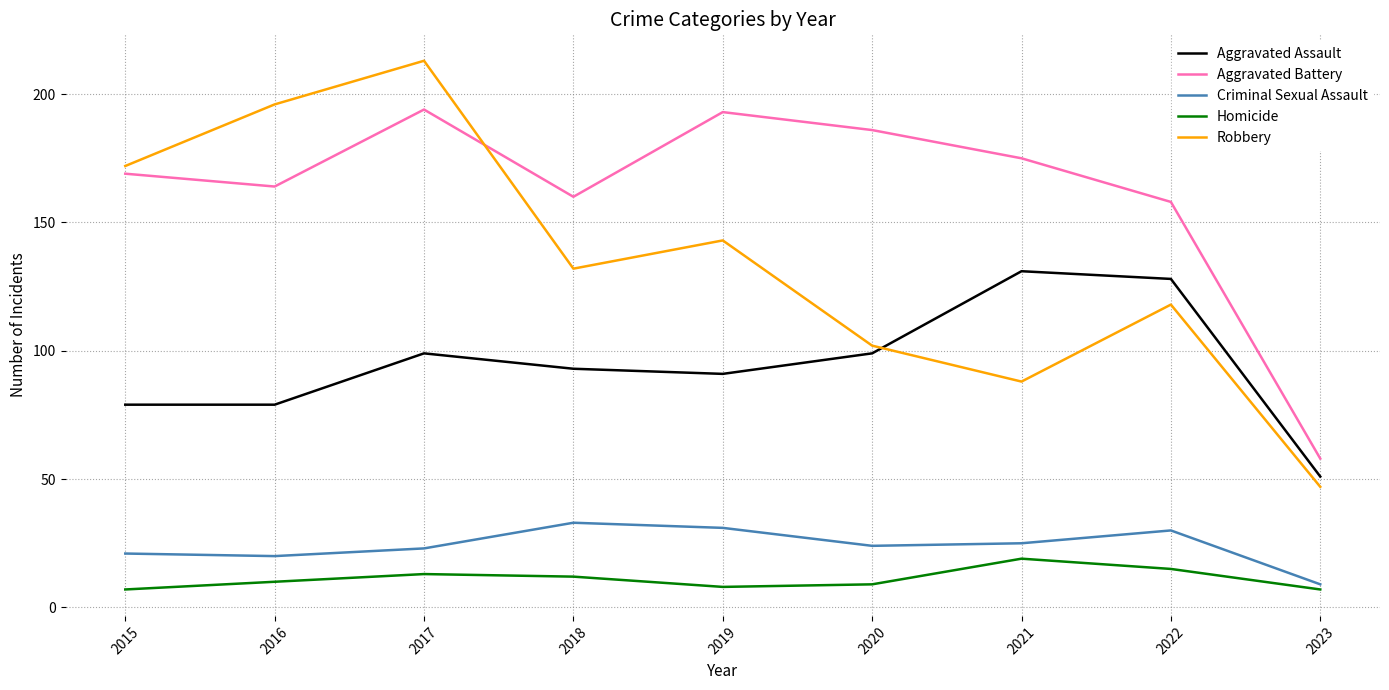

Is the value of Aggravated Assault at 2020 greater than the value of Aggravated Battery at 2019?

No